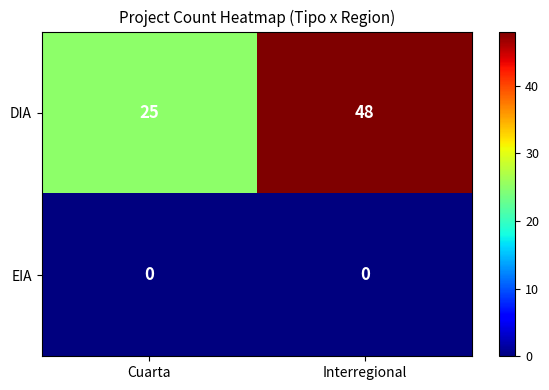

What is the approximate value of DIA at Interregional?

48